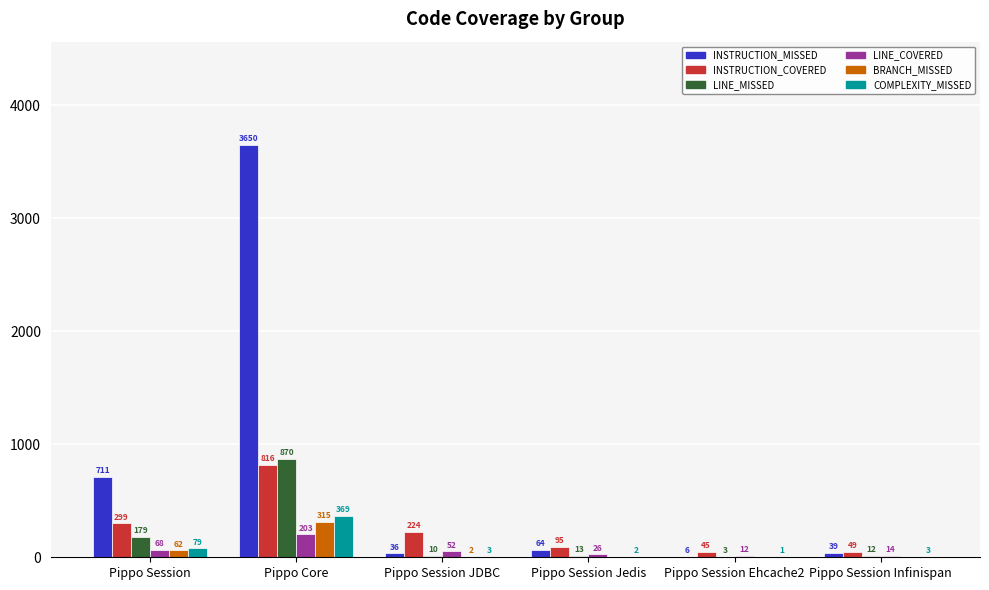

How many groups of bars are there?

6